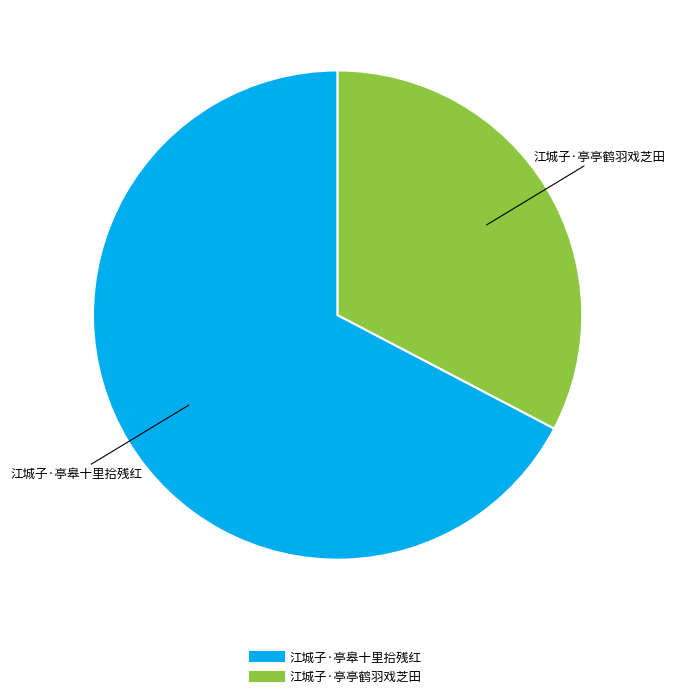

Approximately how many times larger is the value at 江城子·亭皋十里拾残红 compared to 江城子·亭亭鹤羽戏芝田?

2.1